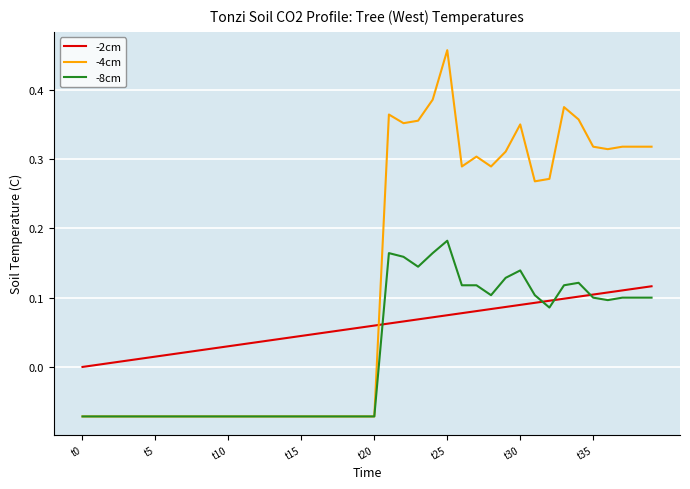

Rank the series by their average value, from highest to lowest.

-4cm, -2cm, -8cm